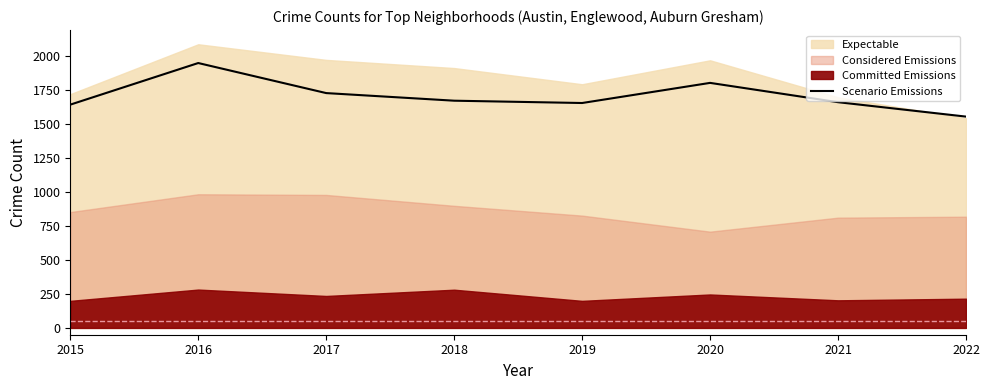

Which label corresponds to the largest value in the chart?

2016